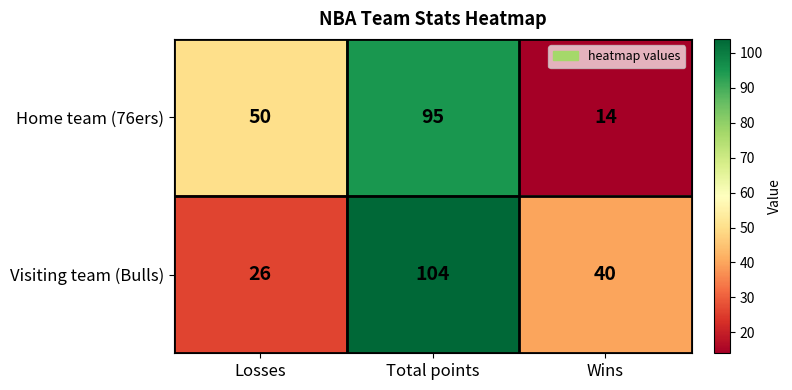

Where is Home team (76ers) nearest to the value 54?

Losses